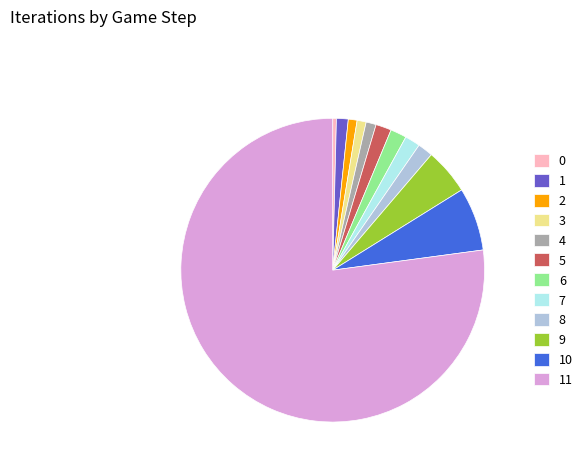

True or false: 9 accounts for 5% of the total.

True